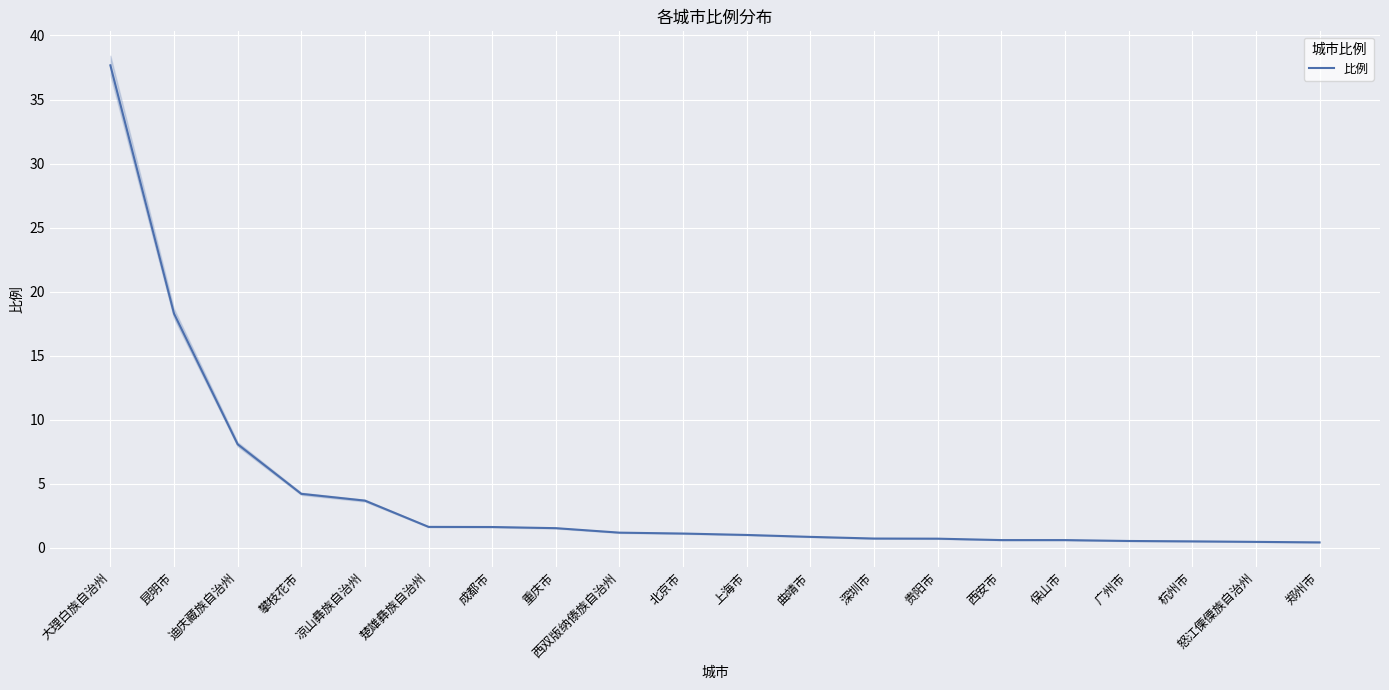

Which category has the highest value across all series?

大理白族自治州